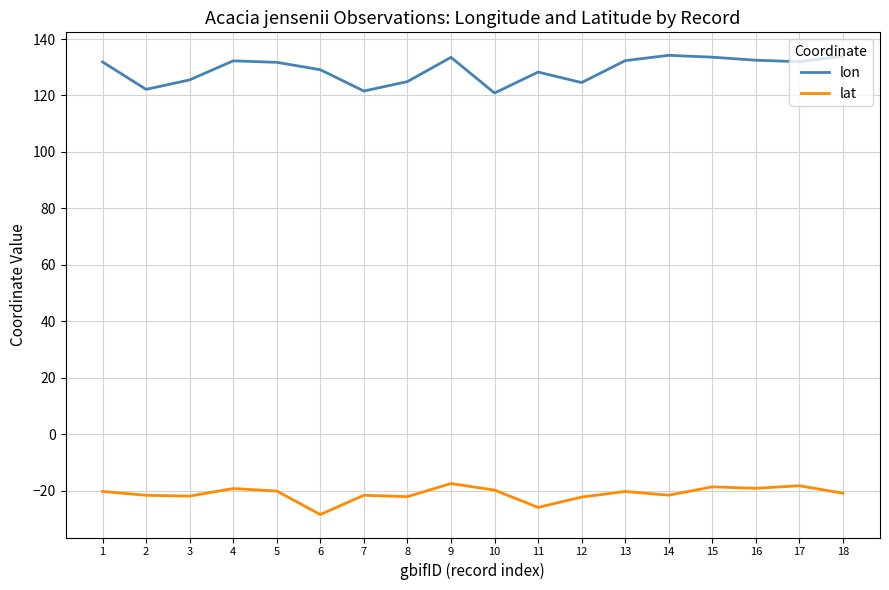

What is the highest value of the lon series?

134.2